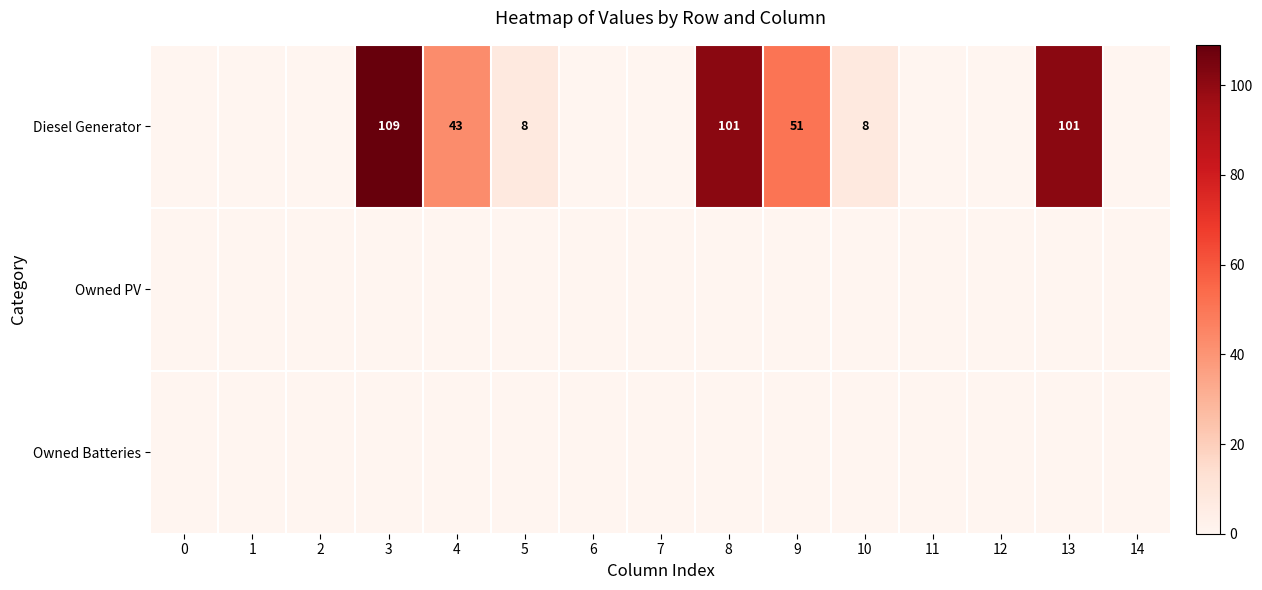

What is the sum of the Diesel Generator values at 8 and 13?

202